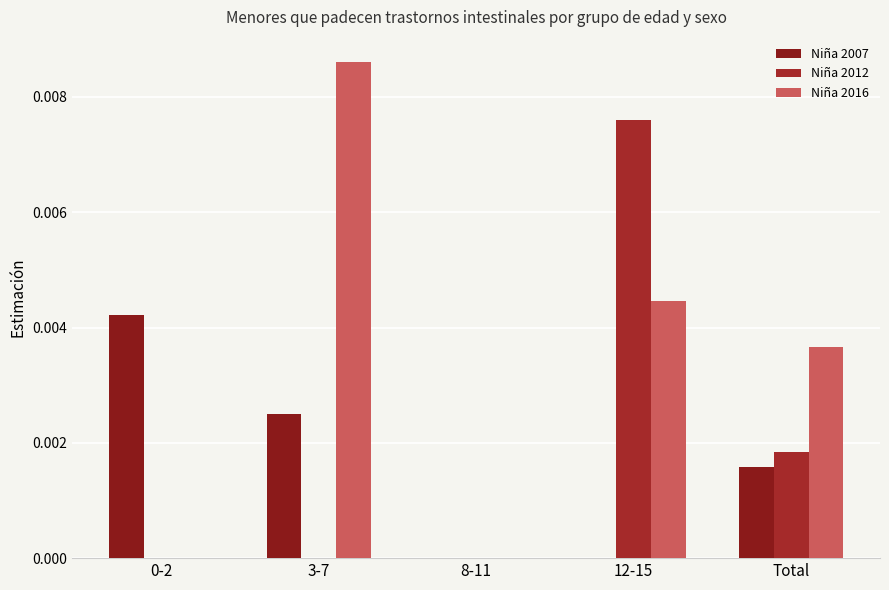

How many distinct data groups are displayed?

3